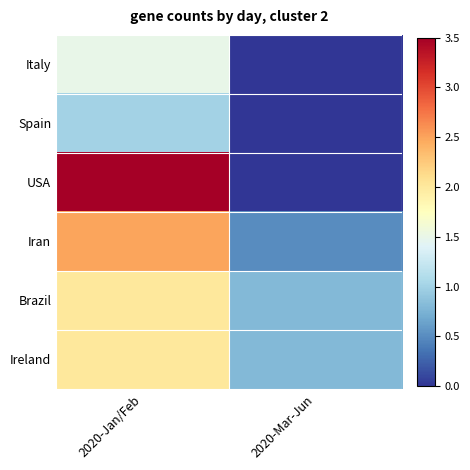

Reading left to right, list all the values displayed in this chart.

Italy: 2020-Jan/Feb=1.5	2020-Mar-Jun=0.0
Spain: 2020-Jan/Feb=1.0	2020-Mar-Jun=0.0
USA: 2020-Jan/Feb=3.5	2020-Mar-Jun=0.0
Iran: 2020-Jan/Feb=2.5	2020-Mar-Jun=0.5
Brazil: 2020-Jan/Feb=2.0	2020-Mar-Jun=0.8
Ireland: 2020-Jan/Feb=2.0	2020-Mar-Jun=0.8